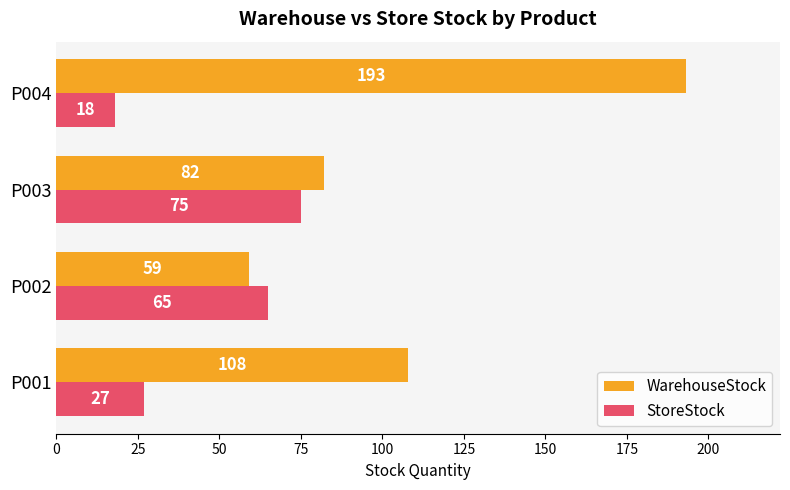

What is the sum of all StoreStock values?

185